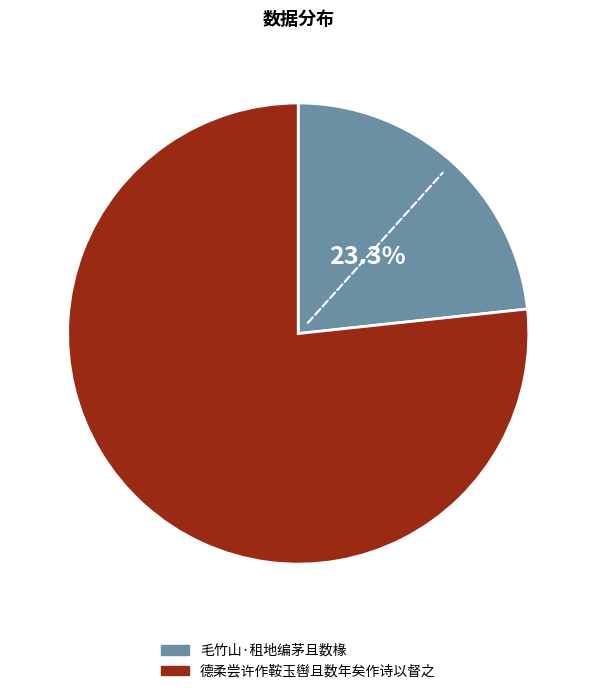

To the nearest percent, what is the difference between the 德柔尝许作鞍玉辔且数年矣作诗以督之 and 毛竹山·租地编茅且数椽 slice percentages?

53%